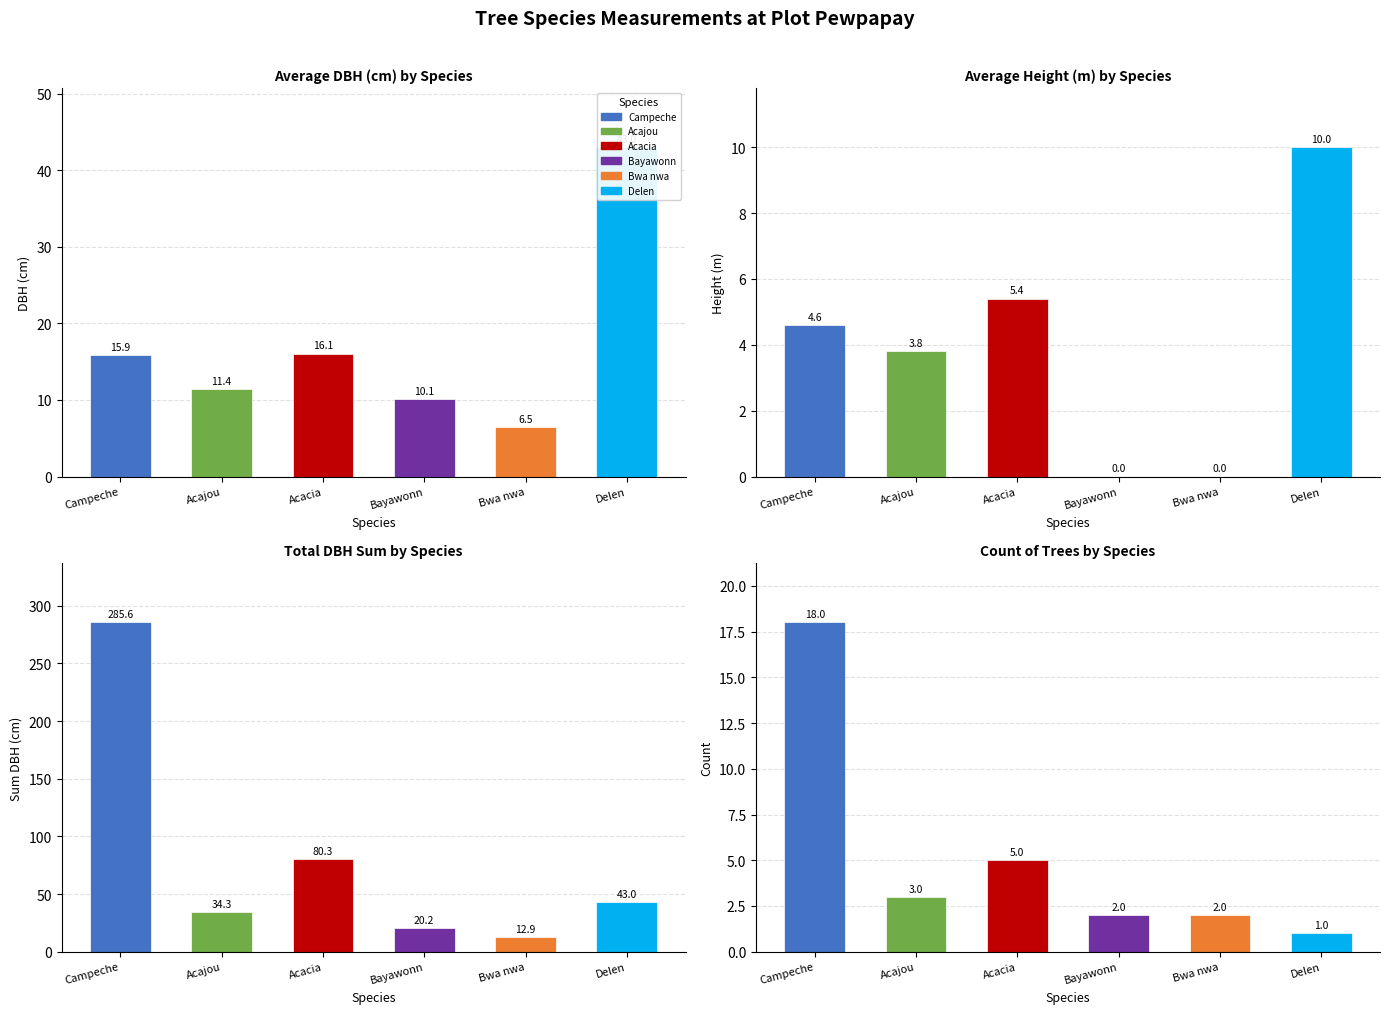

True or false: Avg DBH has a value of 2.9 at Bayawonn.

False